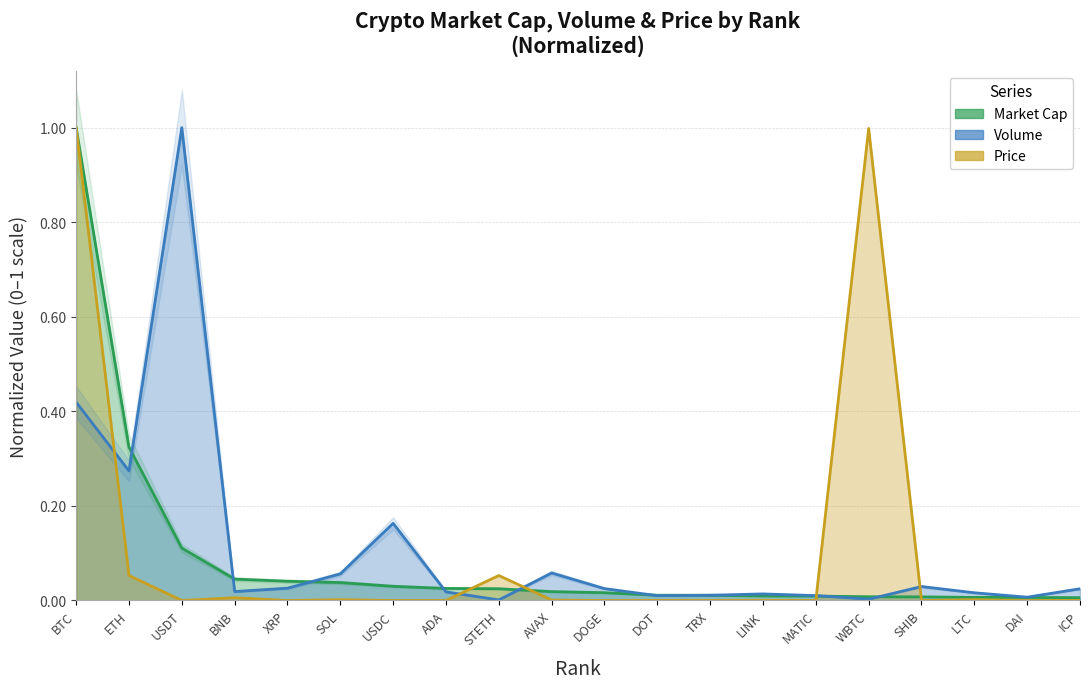

What is the highest value of the Price series?

1.0